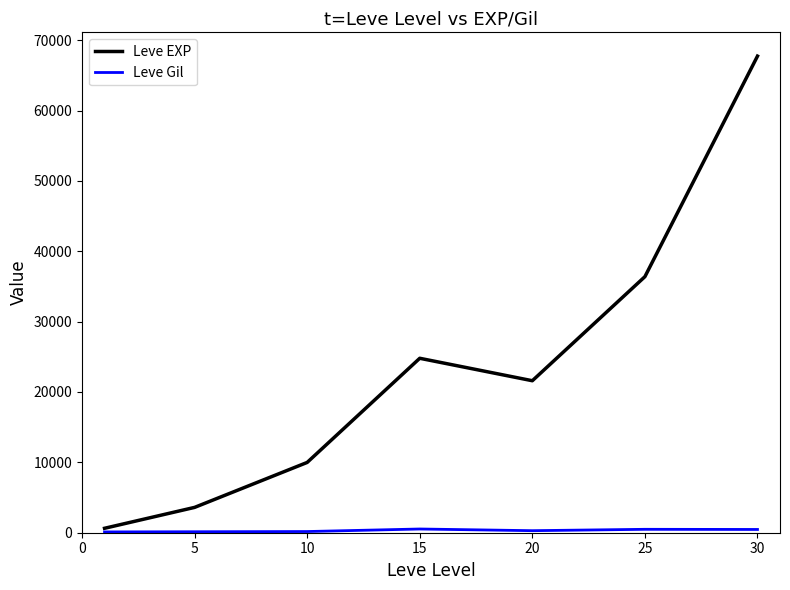

Which series has the largest total across all categories?

Leve EXP